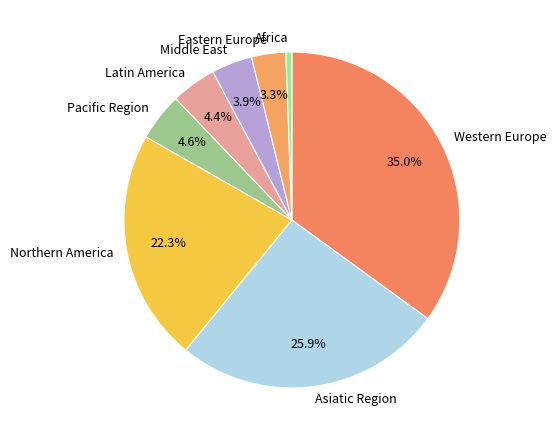

To the nearest percent, what percentage of the pie is Western Europe?

35%